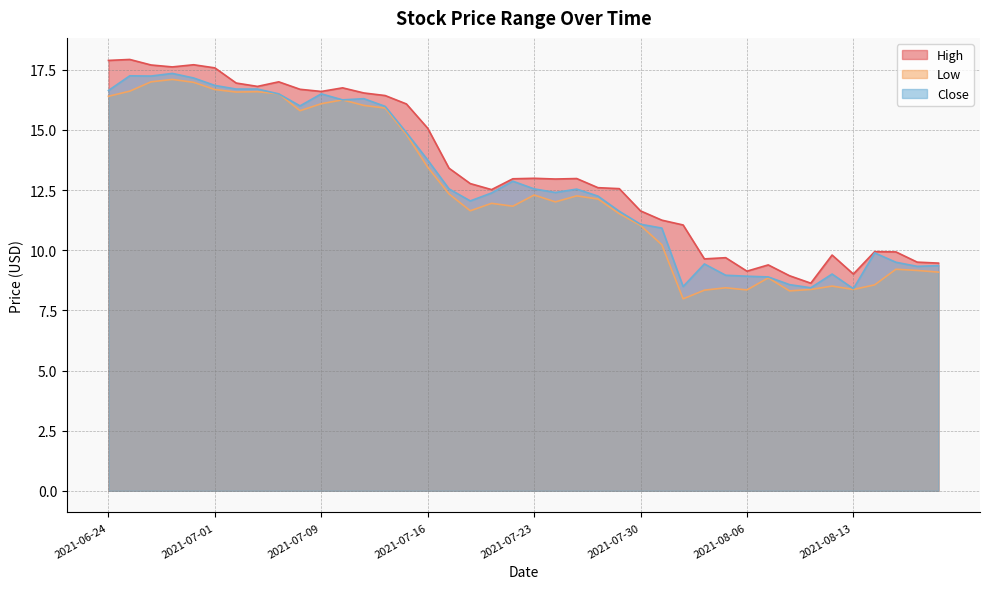

In Close, how many points are higher than both neighbors (excluding endpoints)?

9